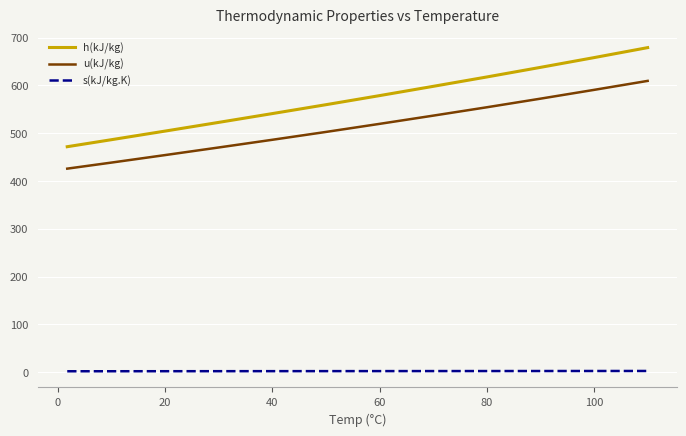

List the series in order of their peak value, lowest first.

s(kJ/kg.K), u(kJ/kg), h(kJ/kg)